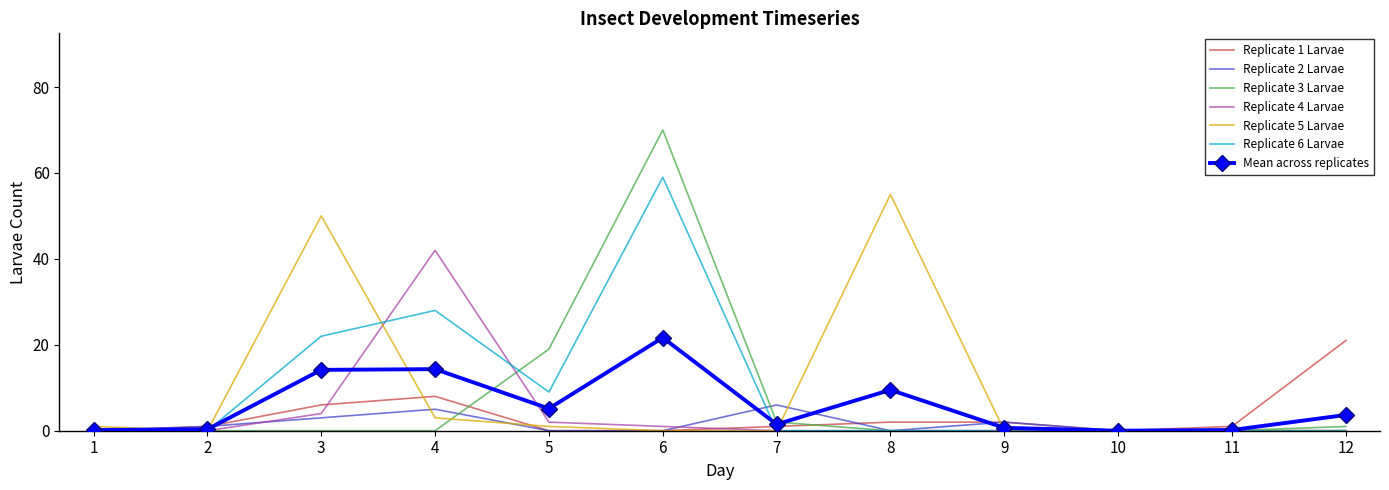

How many series are shown in this chart?

7